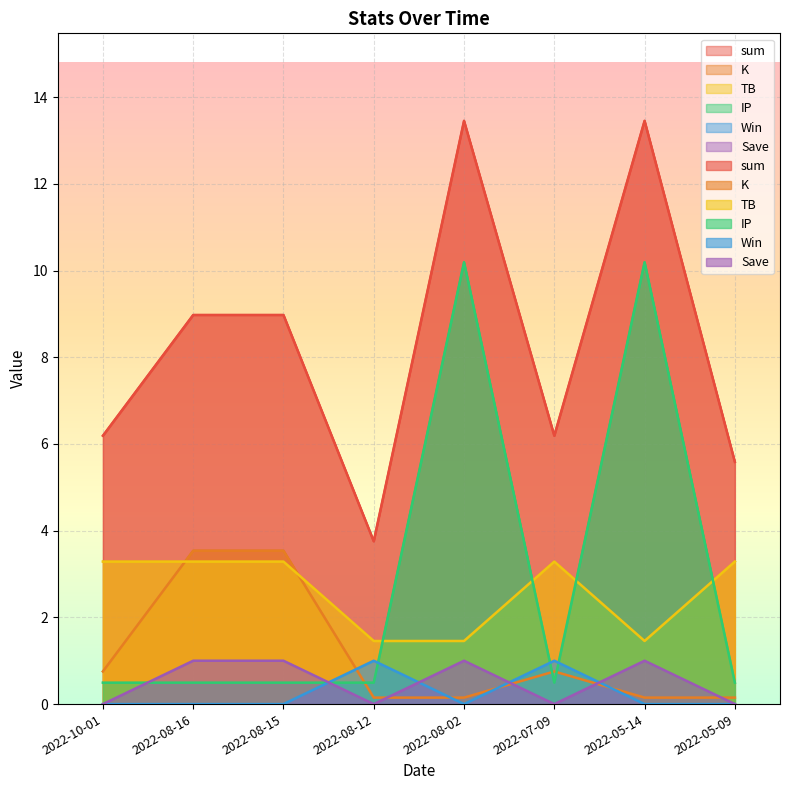

True or false: sum and K intersect in this chart.

False